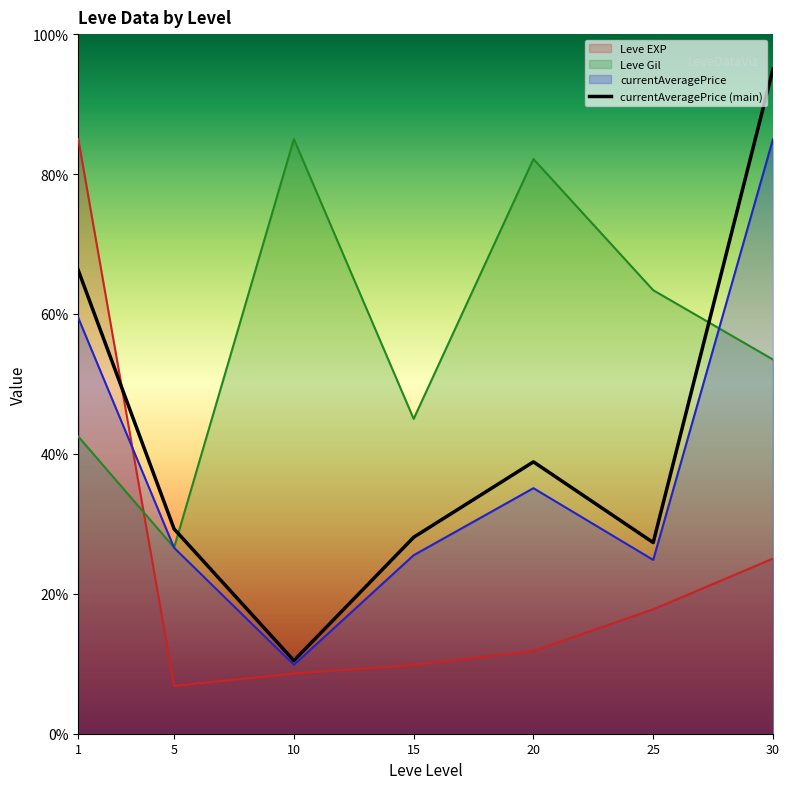

Rank the categories by value from lowest to highest.

10, 25, 15, 5, 20, 1, 30